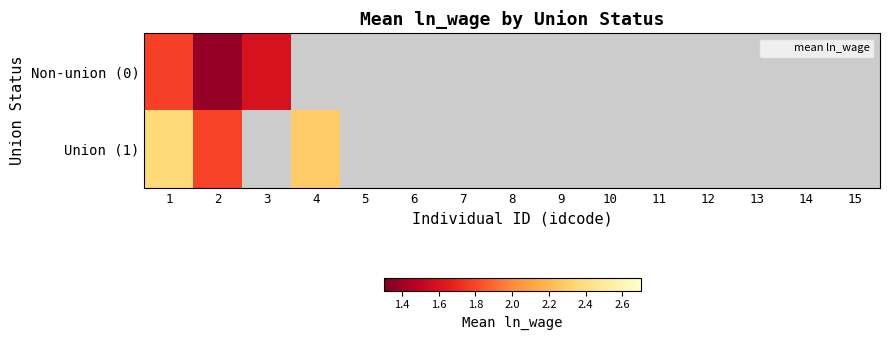

Where is Non-union (0) nearest to the value 1?

2